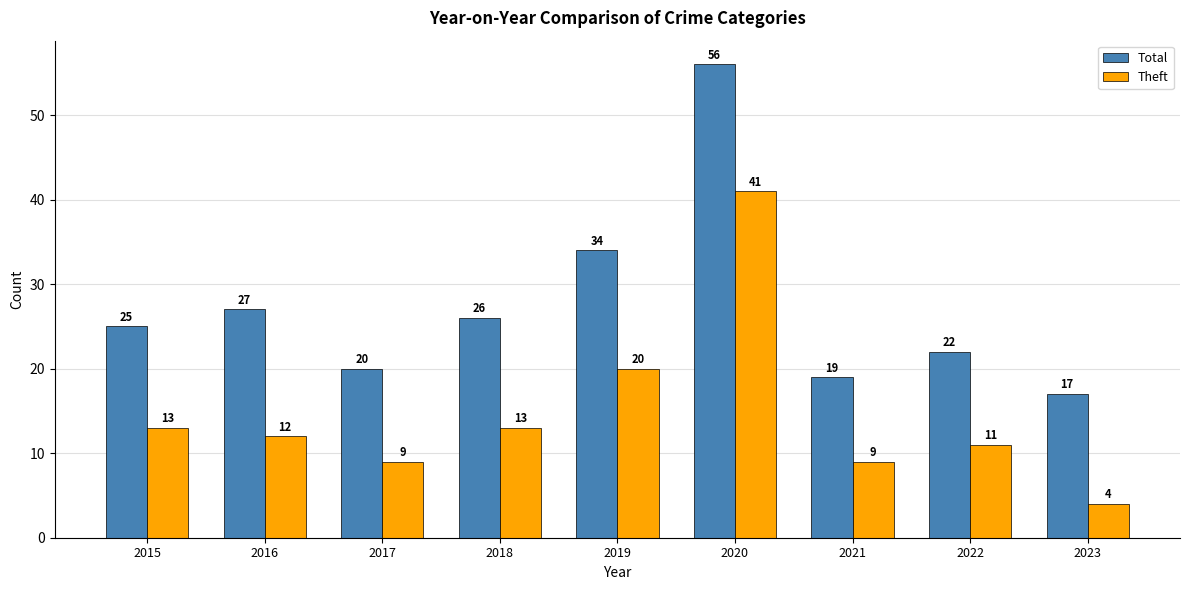

What is the average value of the Theft series?

15